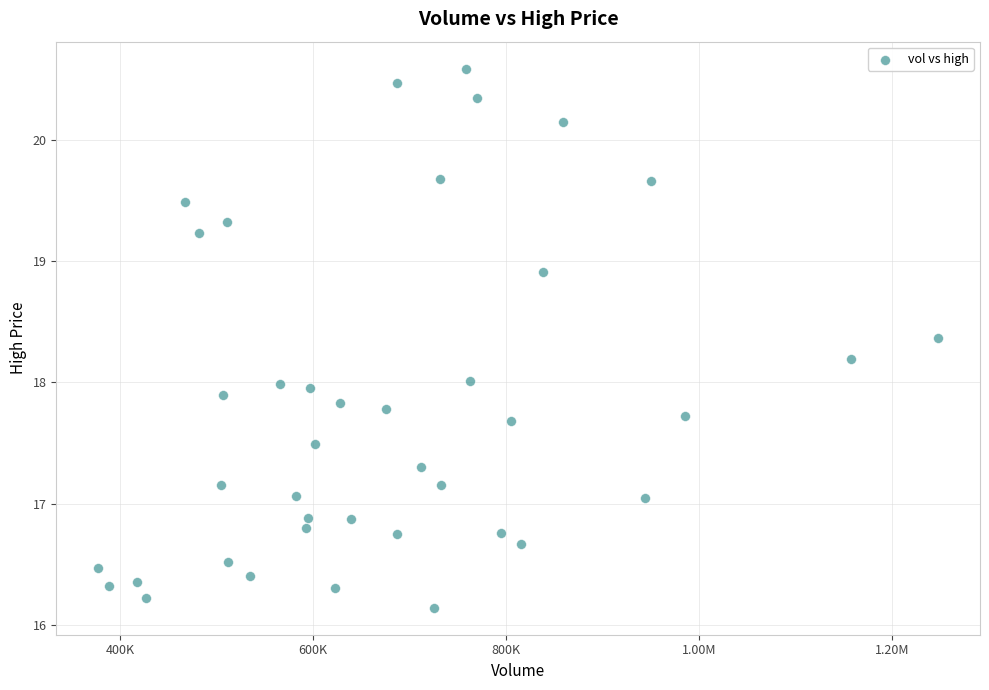

What is the range of X values (max minus min)?

870405.3